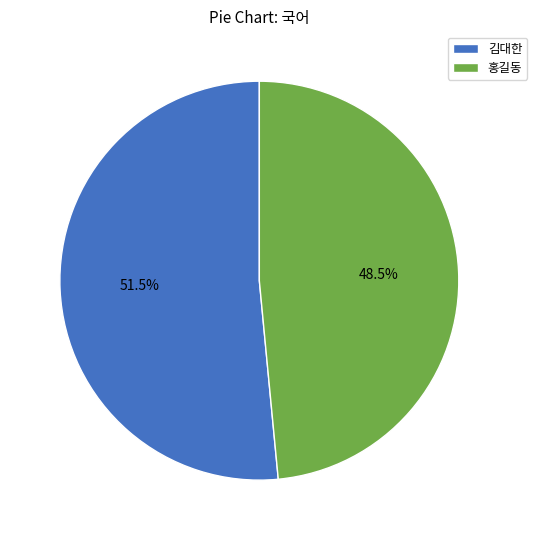

Which slice is the largest?

김대한